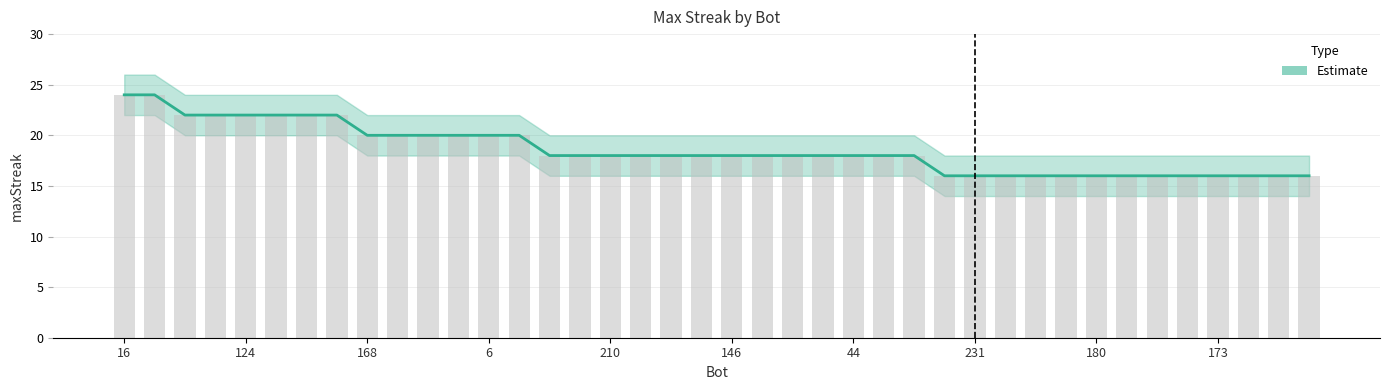

Is the value of upper at 238 greater than the value of maxStreak at 23?

Yes